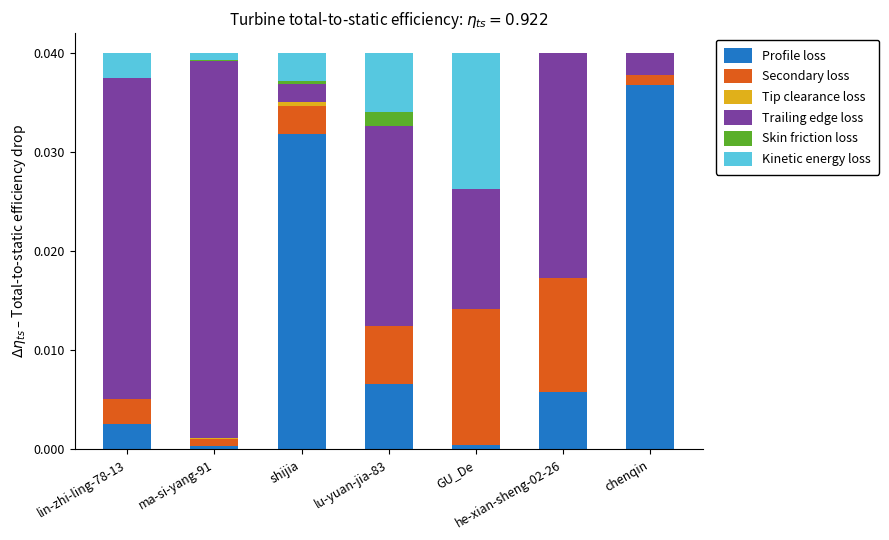

Which category has the highest value in the Profile loss series?

chenqin